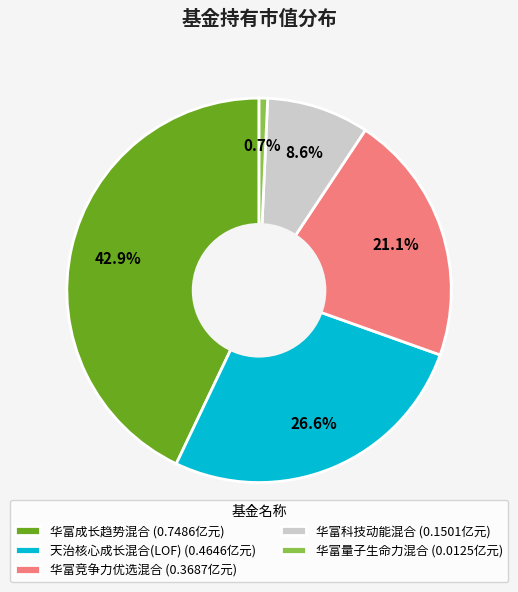

Which category has the smallest portion of the pie?

华富量子生命力混合